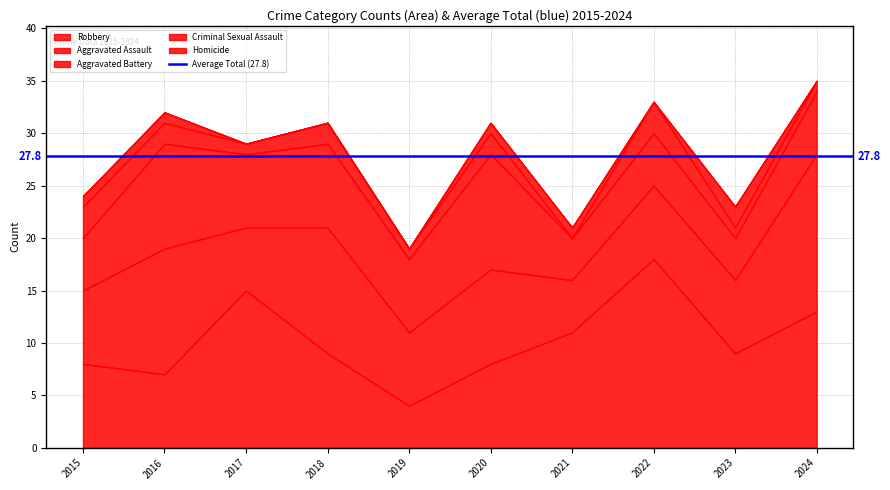

What is the sum of the Aggravated Battery values at 2022 and 2020?

16